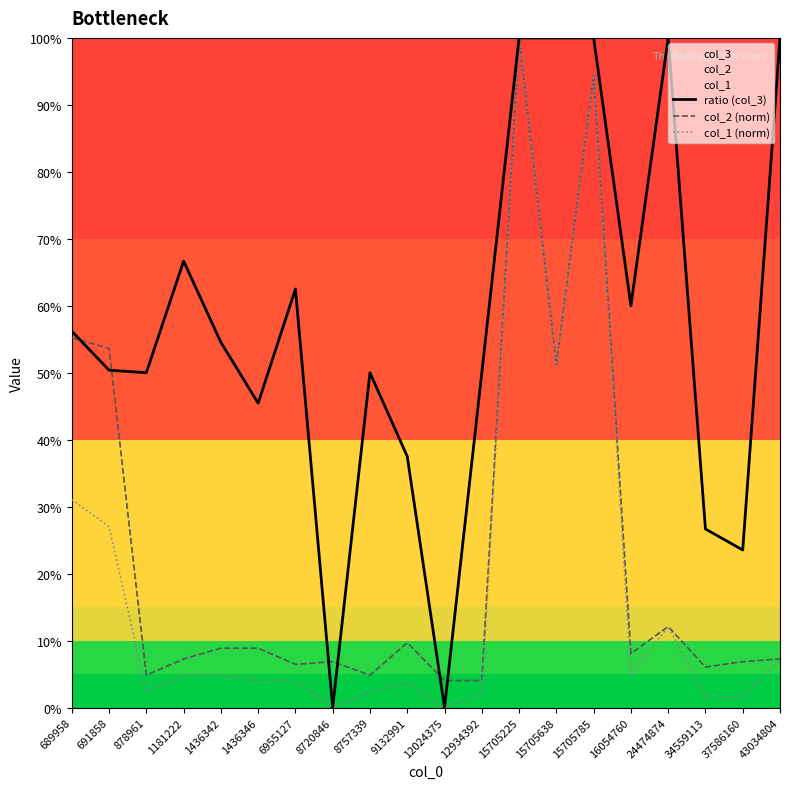

Is this an area chart (filled region under the line)?

No